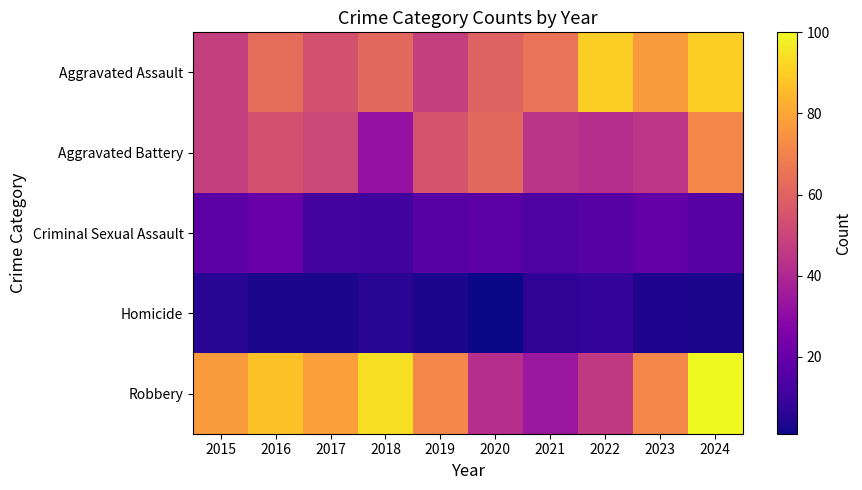

Which series changed the most between 2016 and 2019?

Robbery